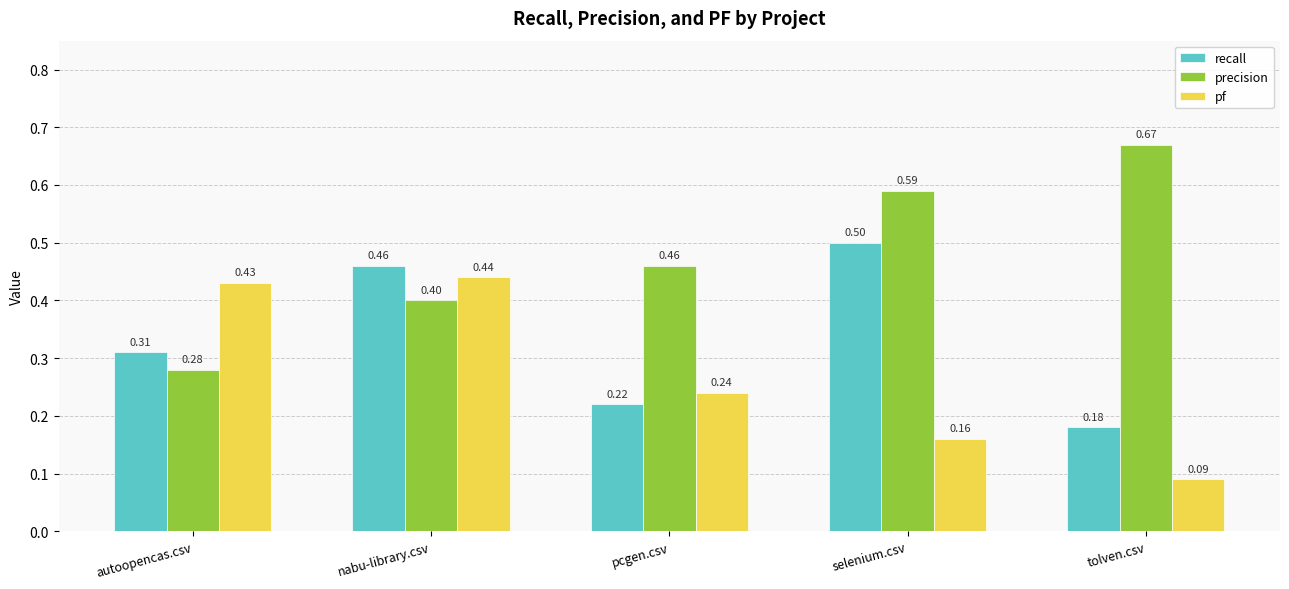

What is the sum of all recall values?

1.7